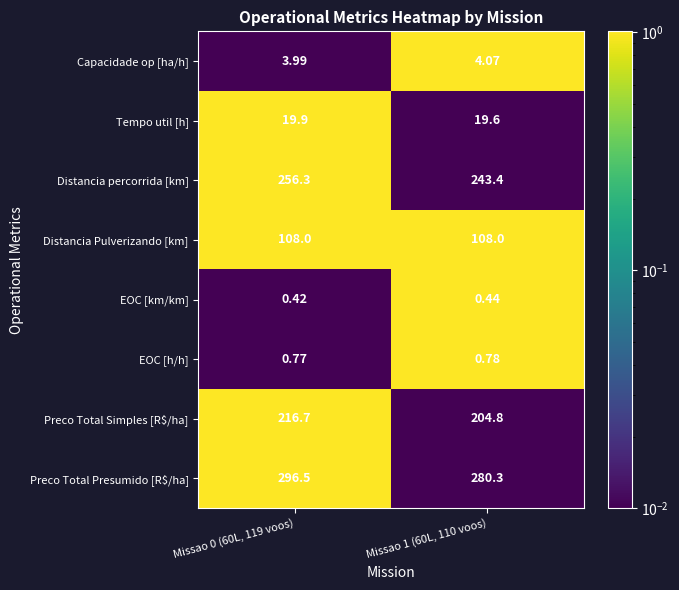

Is the value of Tempo util [h] at Missao 0 (60L, 119 voos) greater than the value of Preco Total Simples [R$/ha] at Missao 1 (60L, 110 voos)?

No